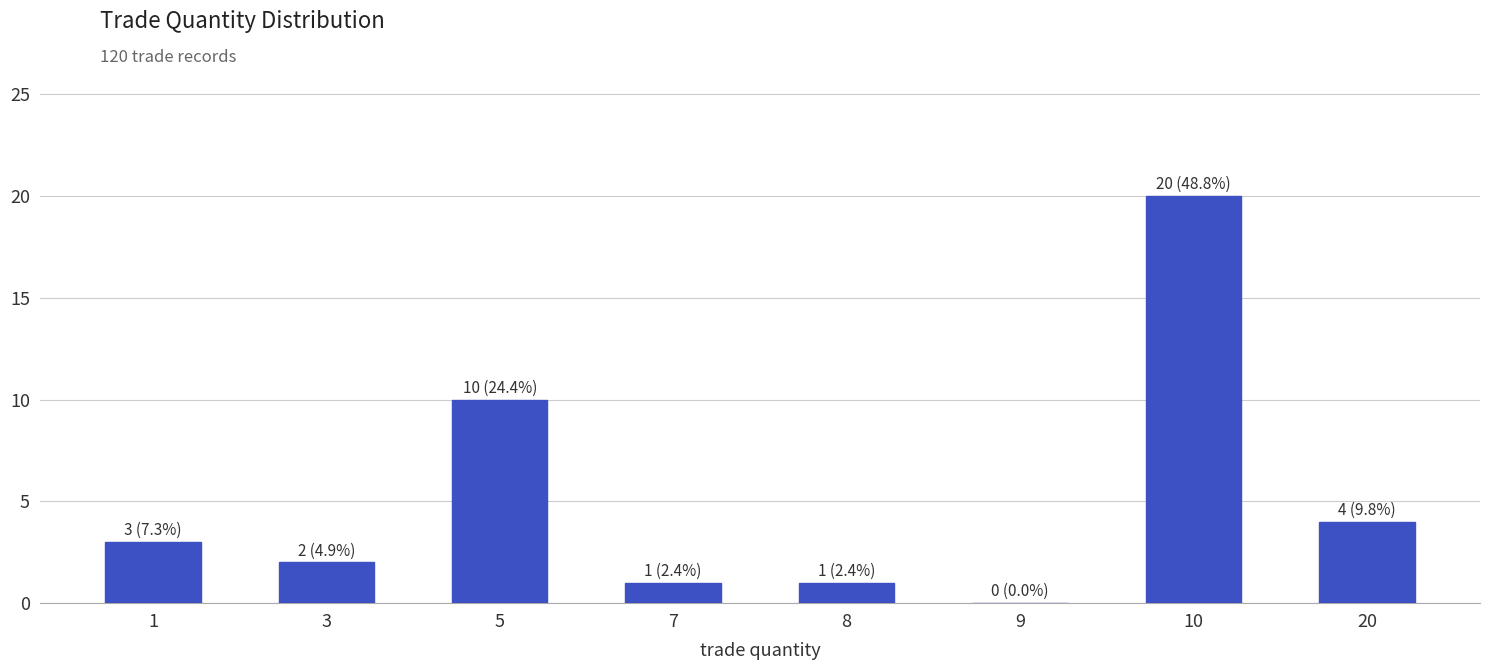

True or false: the data shows 0 at 9.

True